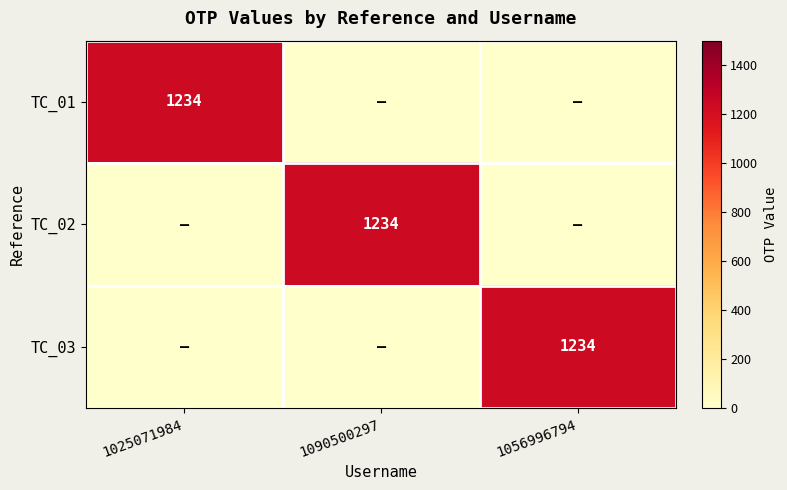

True or false: TC_03 has a value of 752 at 1056996794.

False